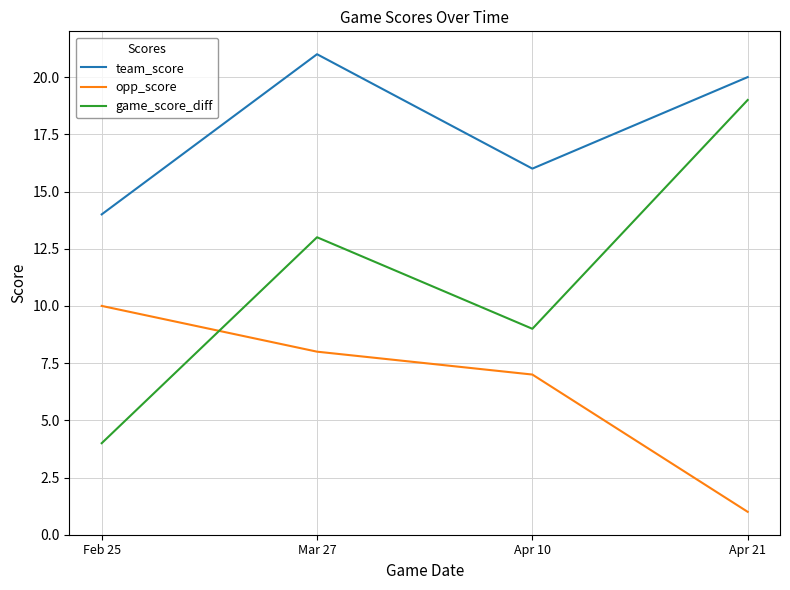

The value of game_score_diff at Feb 25 is 6. True or false?

False